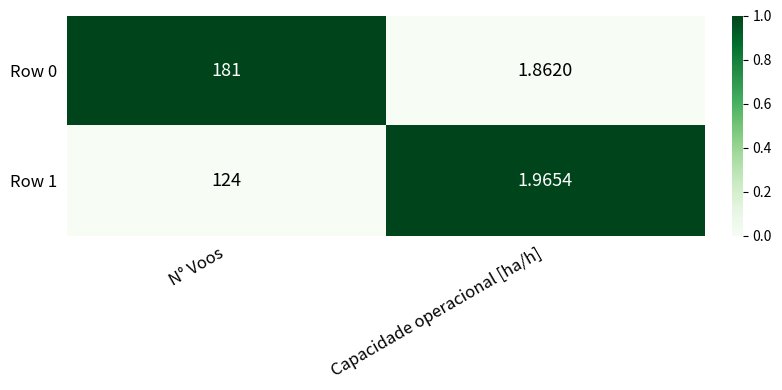

Is the value of Row 1 at N° Voos greater than the value of Row 0 at N° Voos?

No